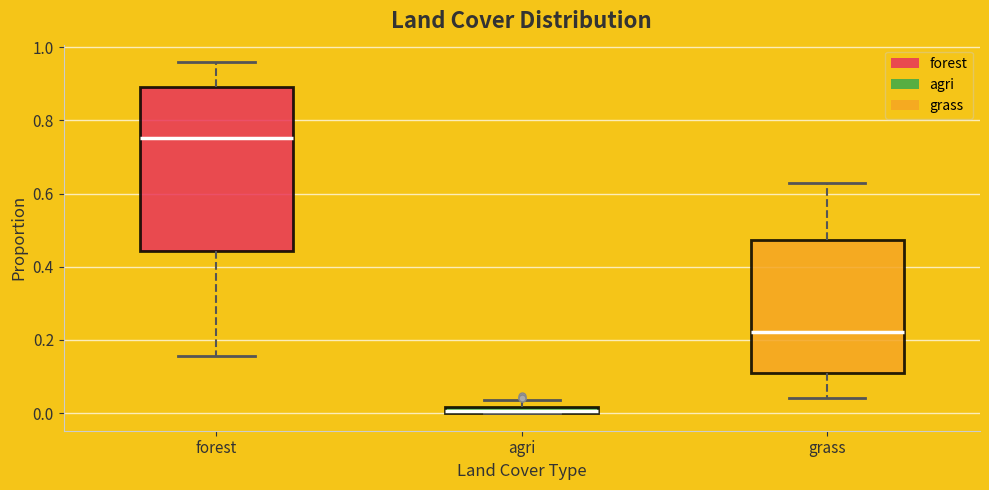

Which box's median line is the lowest?

agri